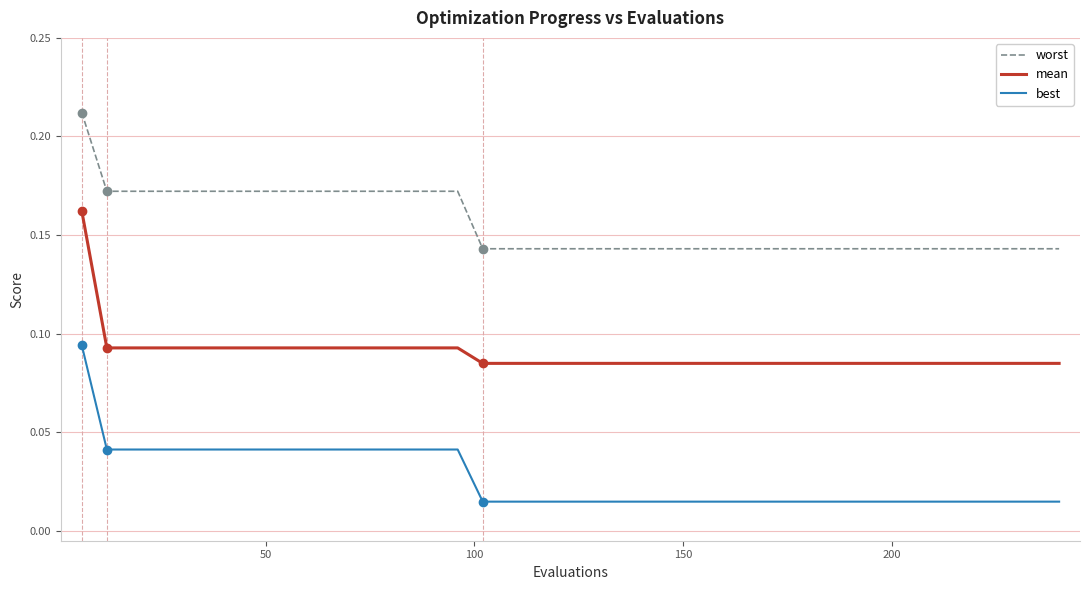

What is the sum of all worst values?

6.2